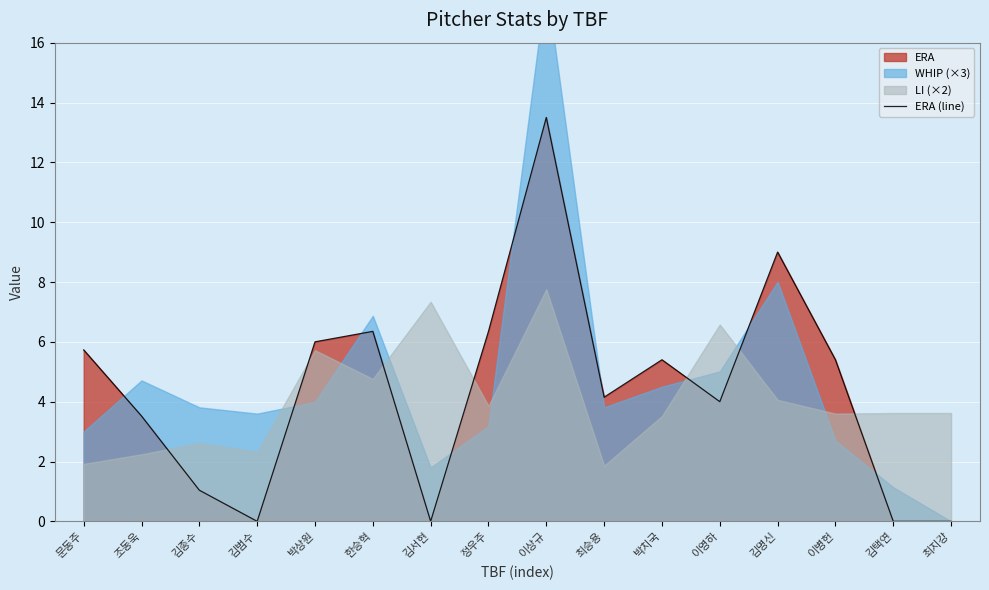

What is the change in value from 문동주 to 이영하?

-1.7